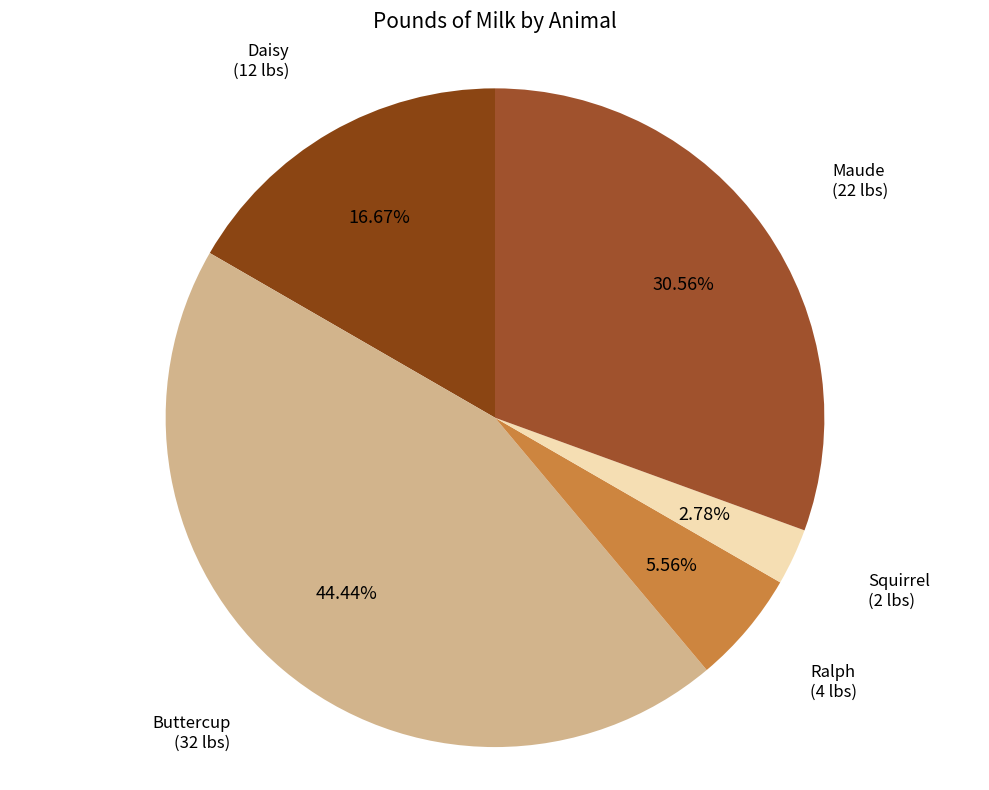

How many slices are in this pie chart?

5